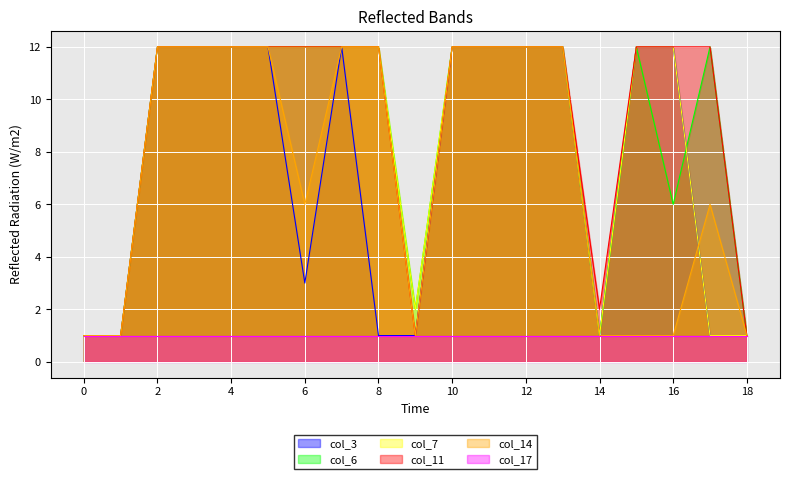

What is the total value across all series at 4?

61